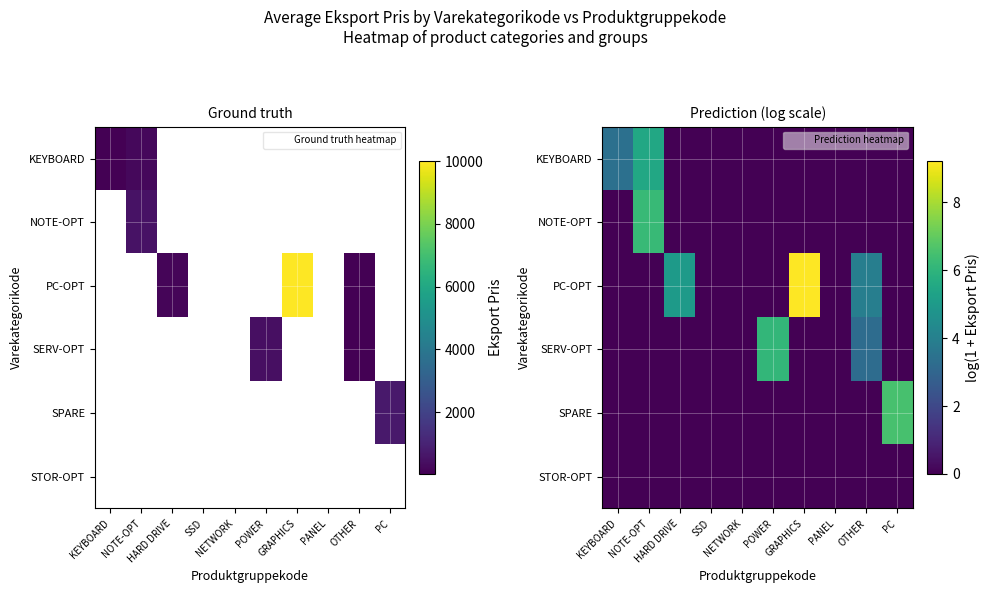

Rank the series at NOTE-OPT from lowest to highest value.

PC-OPT, SERV-OPT, SPARE, STOR-OPT, KEYBOARD, NOTE-OPT